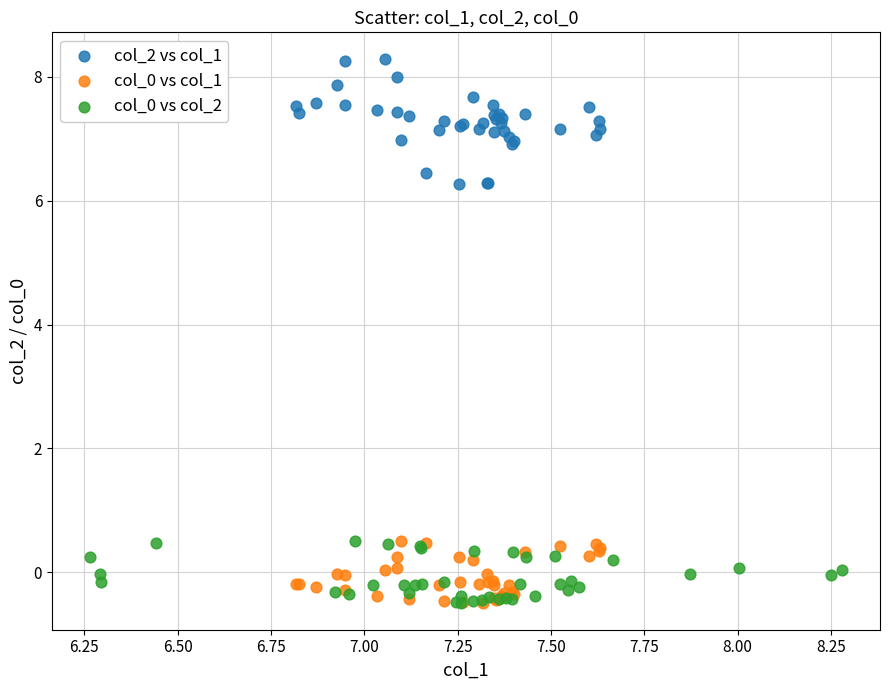

Which series reaches the maximum Y coordinate?

col_2 vs col_1